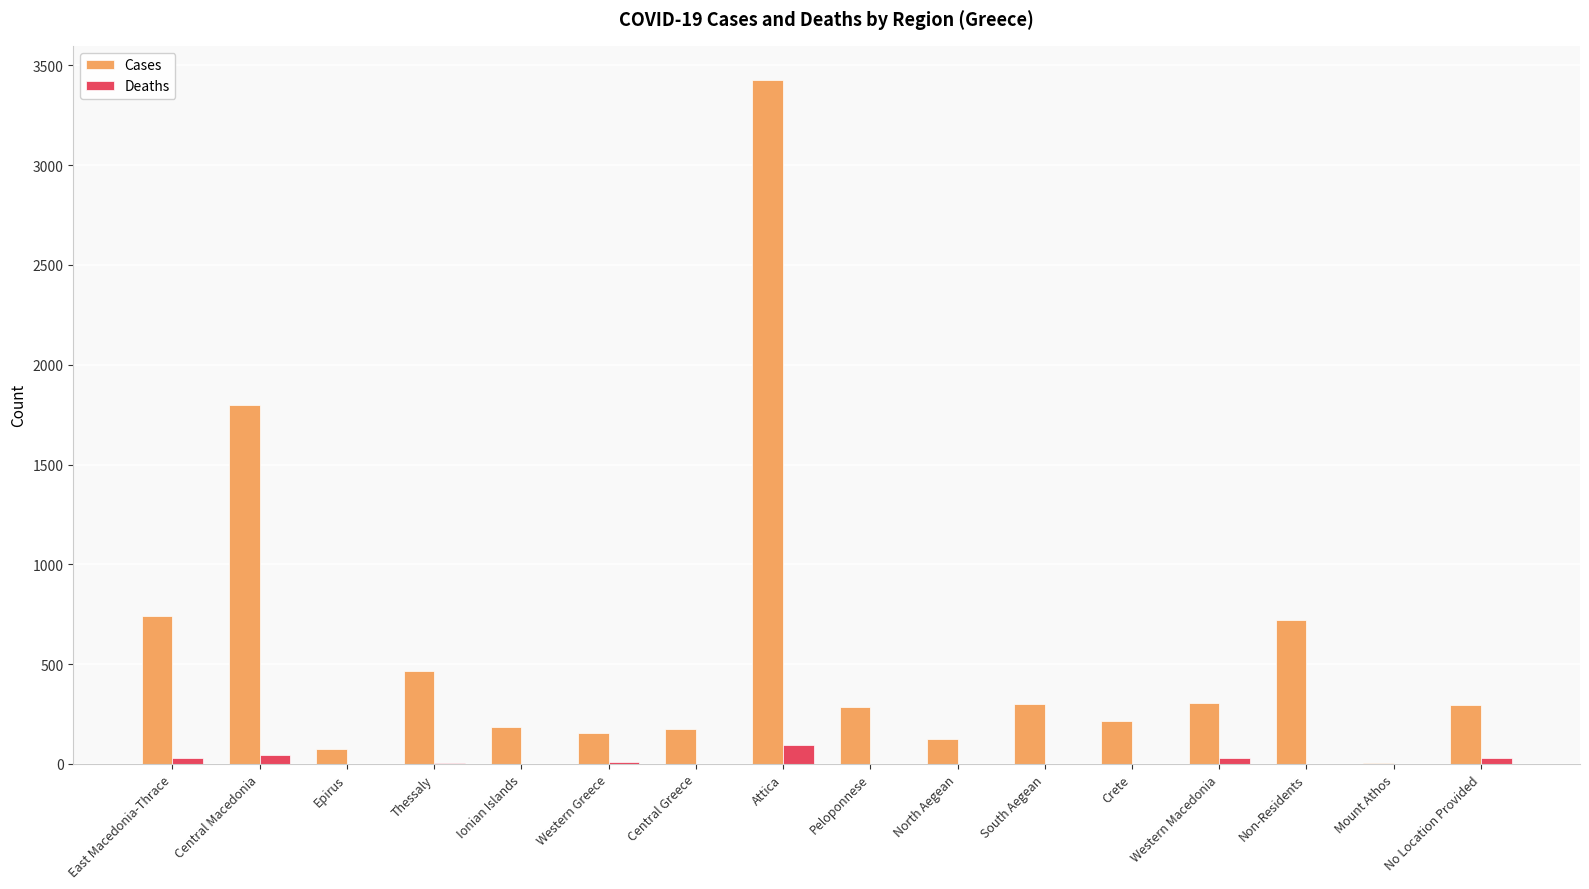

True or false: Cases has a value of 986 at Non-Residents.

False